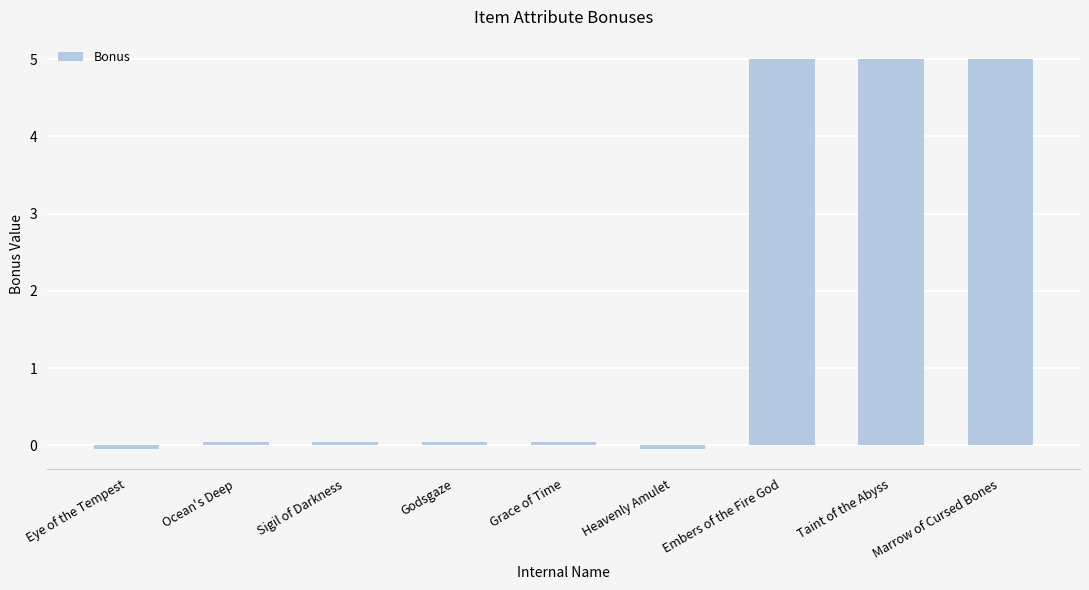

What is the change in value from Eye of the Tempest to Grace of Time?

+0.1